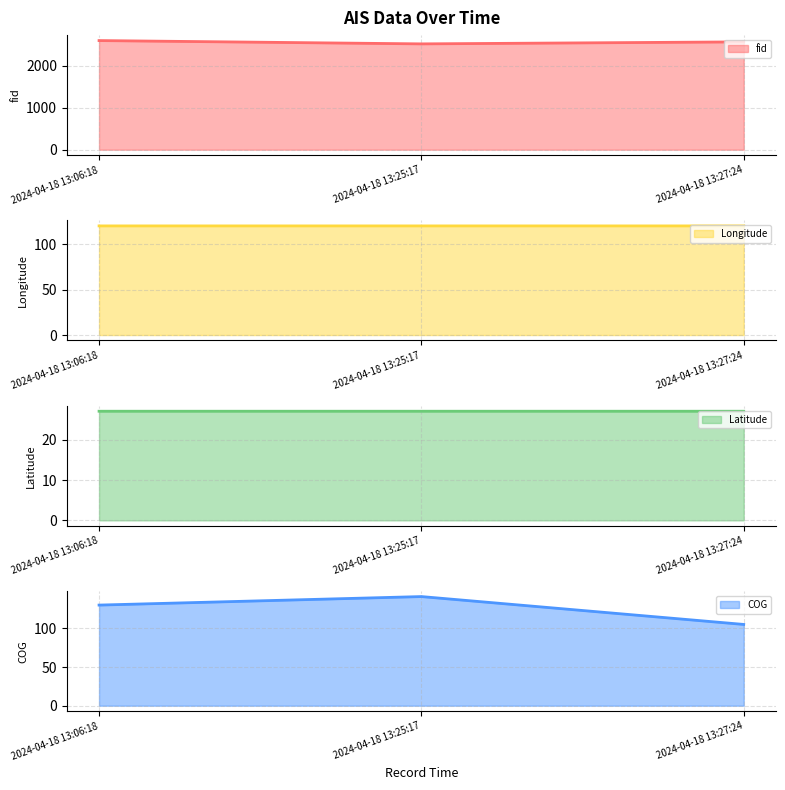

The value of Longitude line at 2024-04-18 13:27:24 is 39.7. True or false?

False